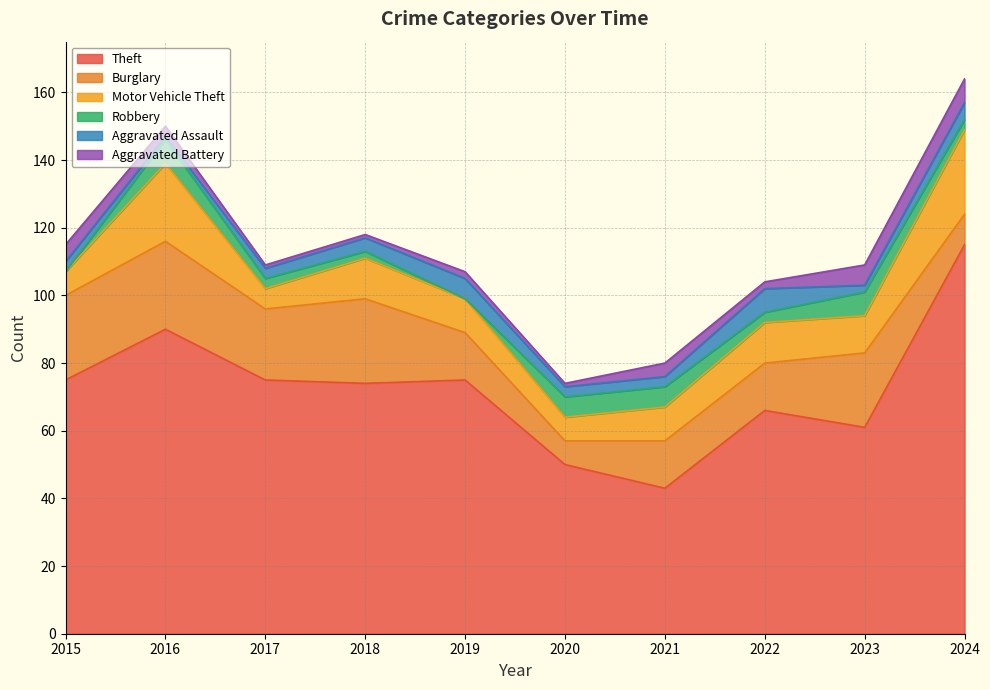

At how many categories does at least one series exceed 14?

10